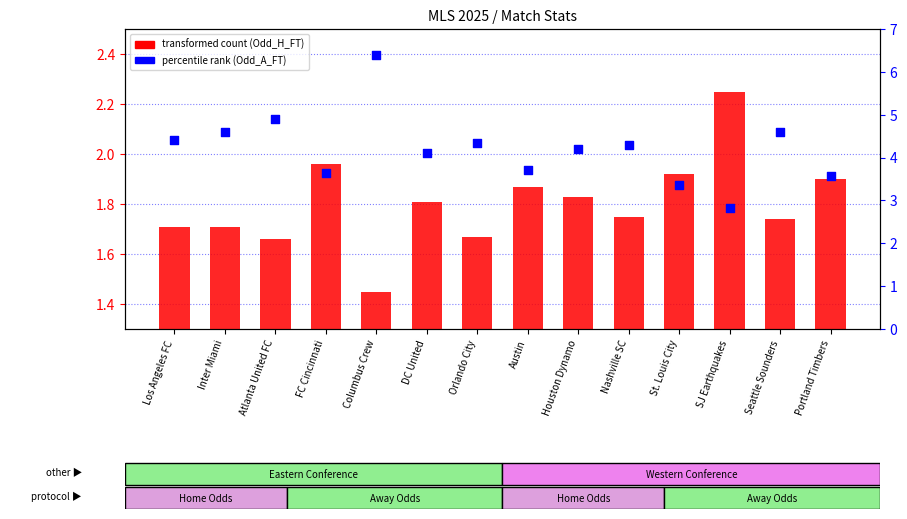

What is the total value across all series at Seattle Sounders?

6.3